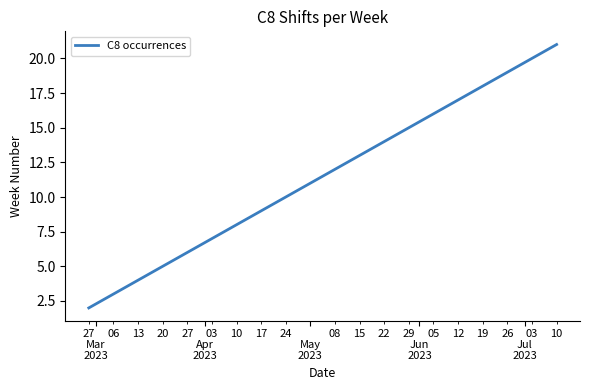

True or false: there are more than 0 points higher than both neighbors.

False